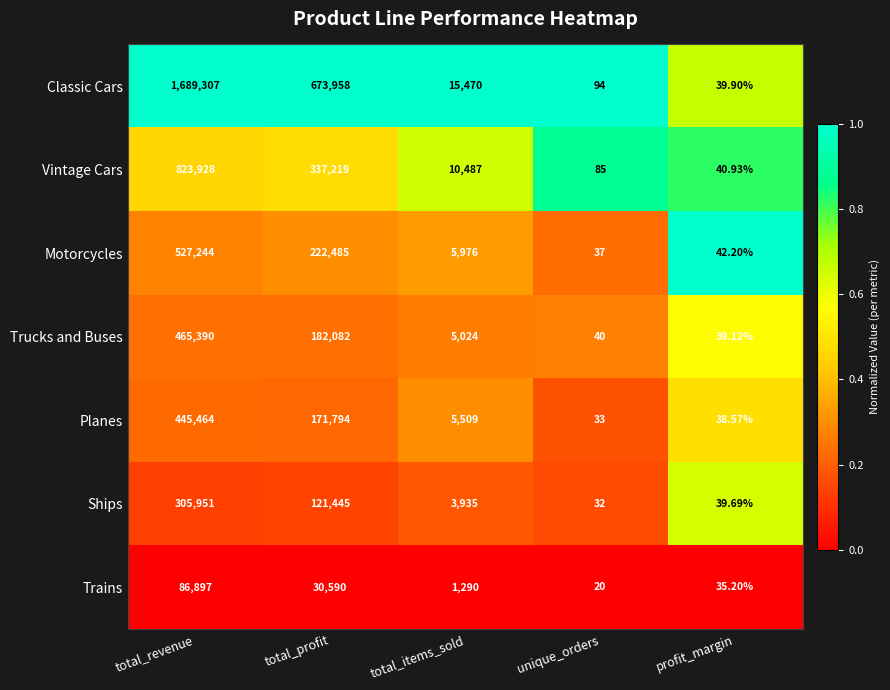

At which label is Classic Cars closest to 844673?

total_profit